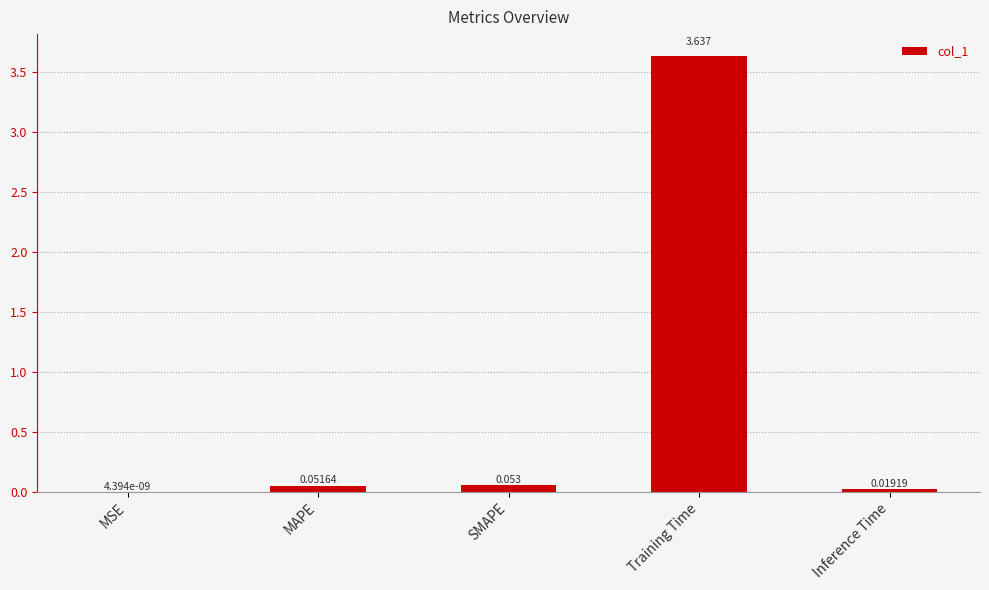

At which label is the value closest to 1?

SMAPE